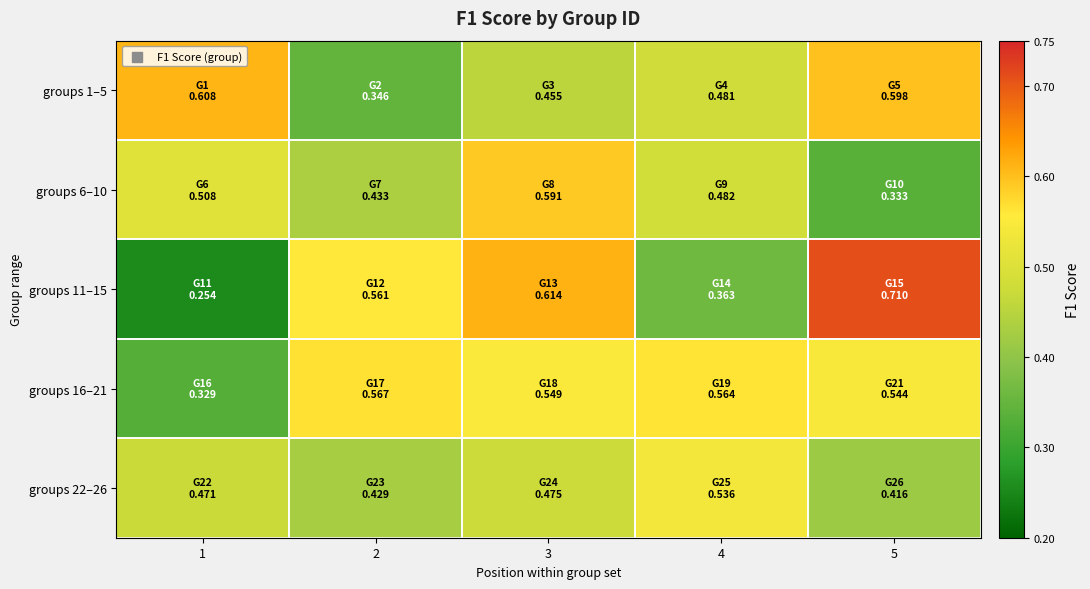

What is the total value across all series at 4?

2.4